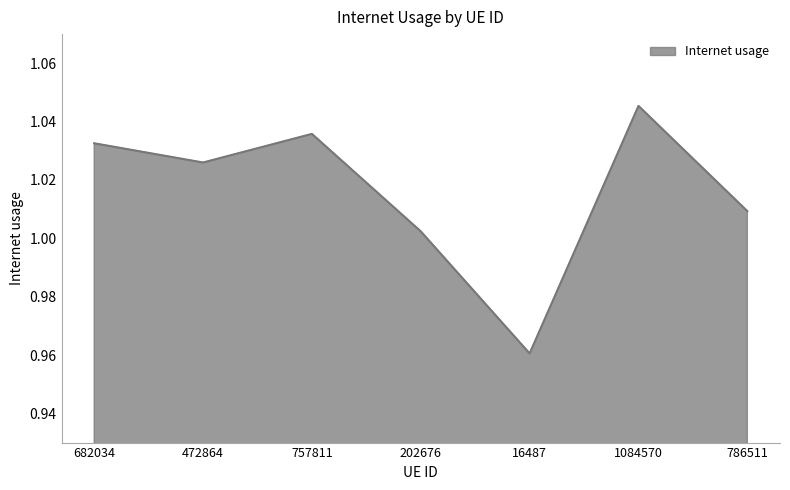

The chart shows a value of 1.4 at 757811. True or false?

False